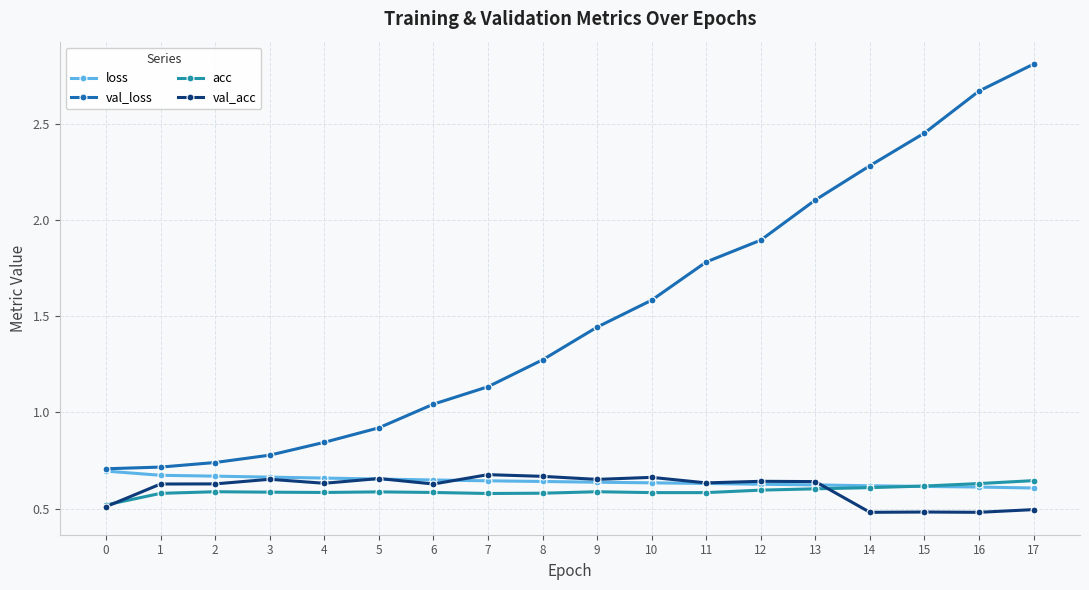

Does the chart have visible grid lines?

Yes